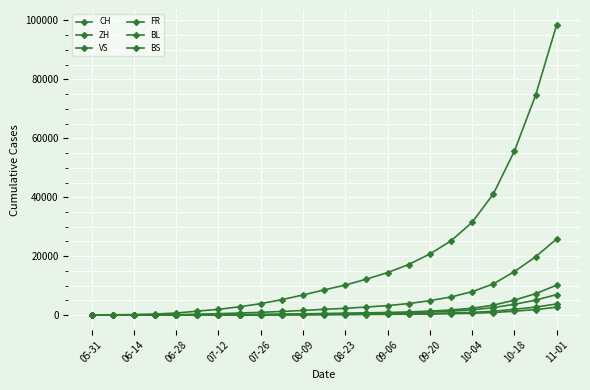

Does the chart display data point markers on the line(s)?

Yes